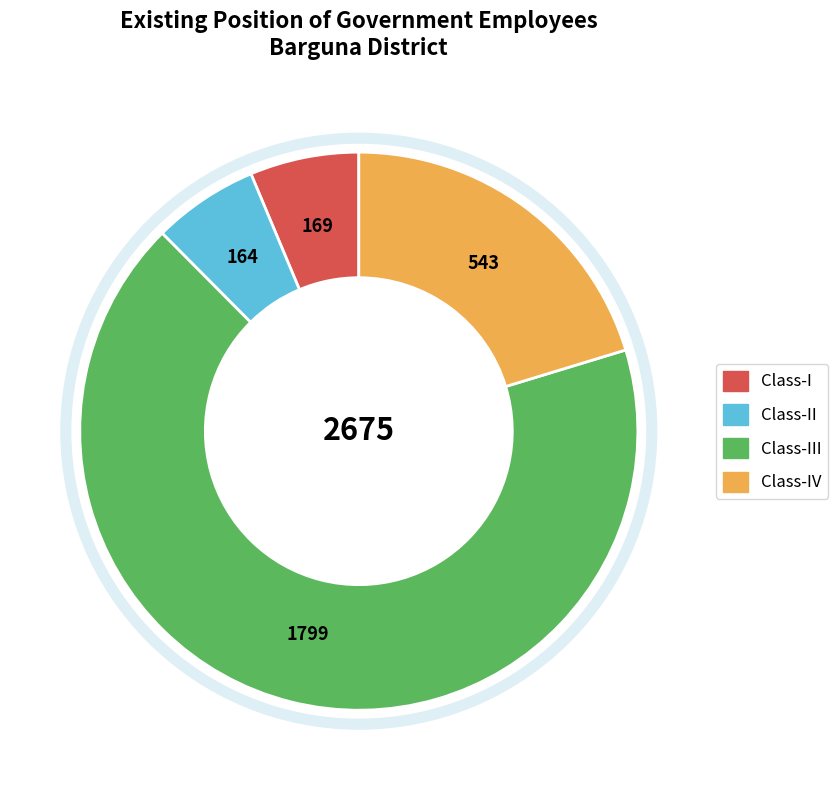

Does any single category account for the majority?

Yes